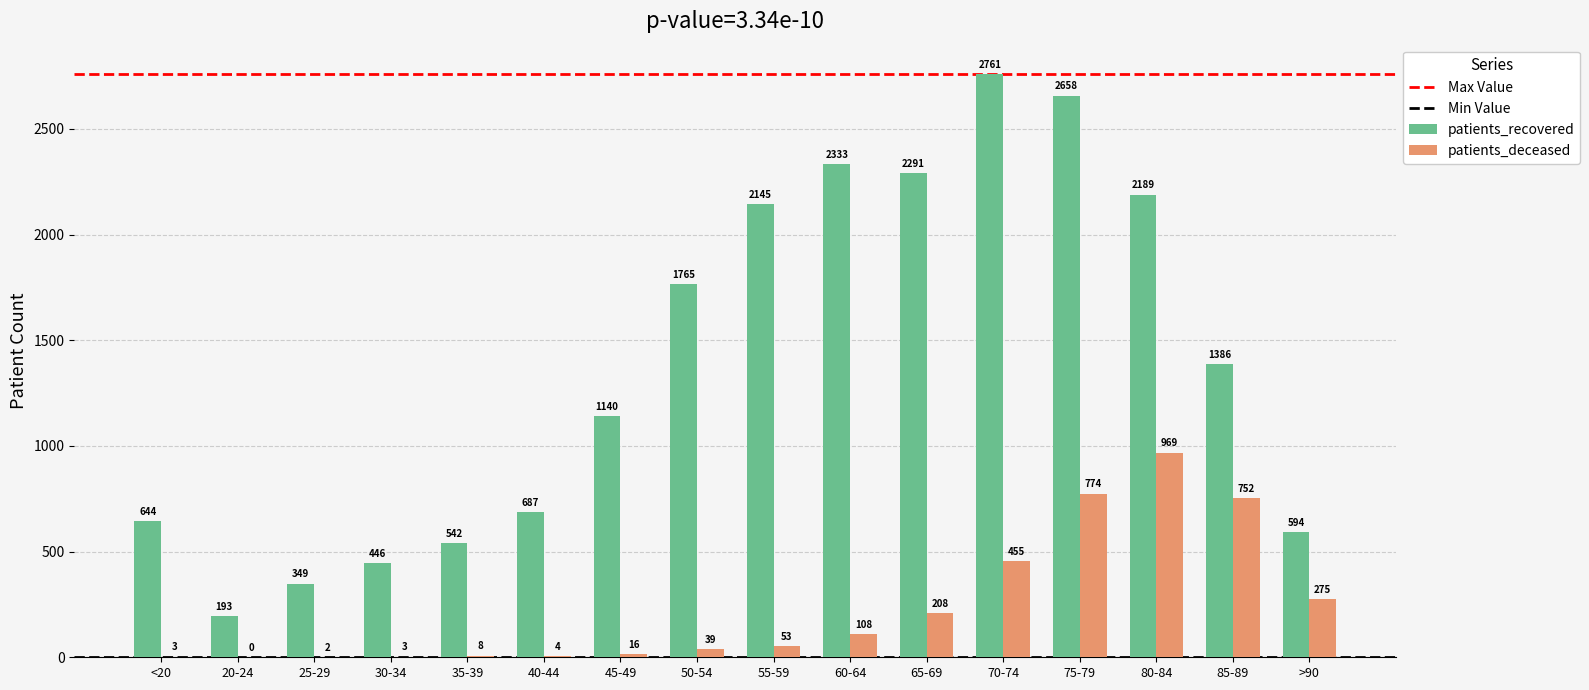

The patients_deceased series shows 3 at <20. True or false?

True